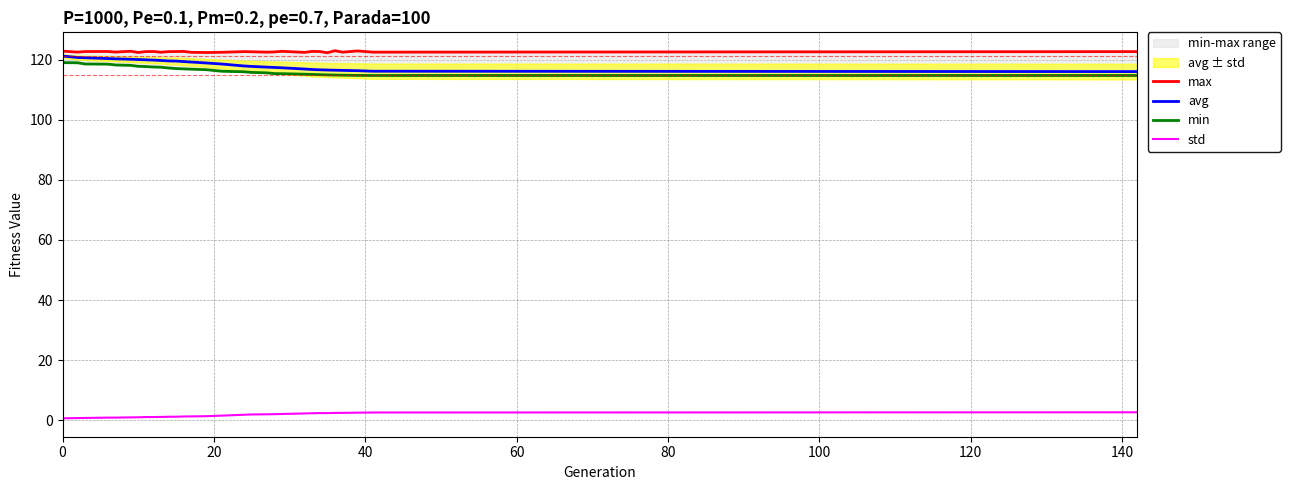

What is the lowest value of the avg series?

116.1